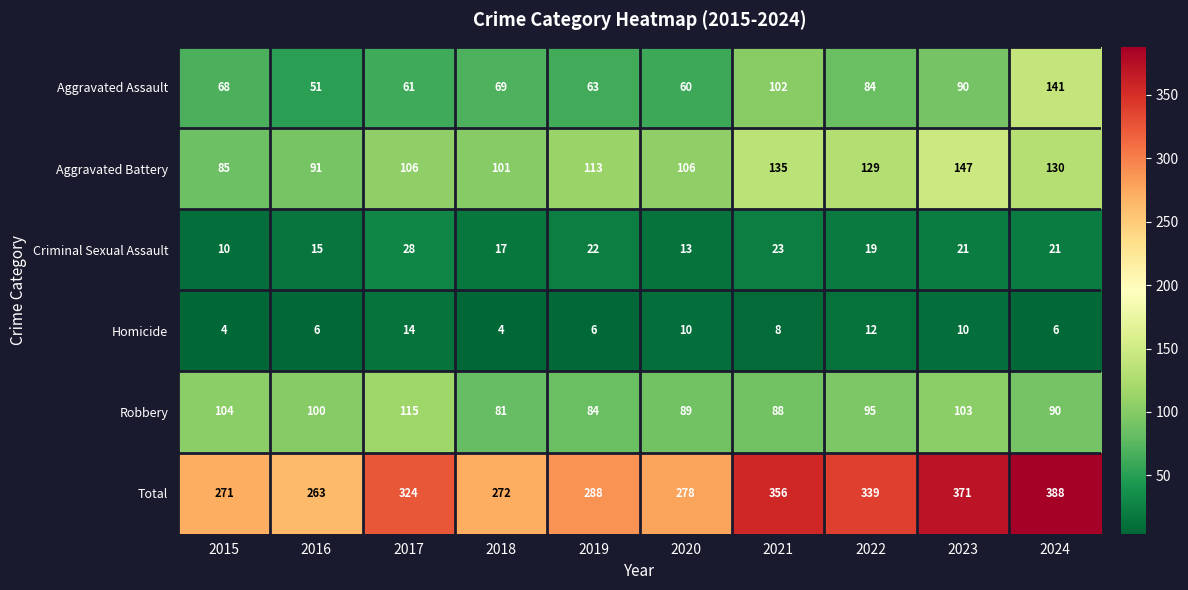

True or false: Criminal Sexual Assault has a value of 38 at 2024.

False